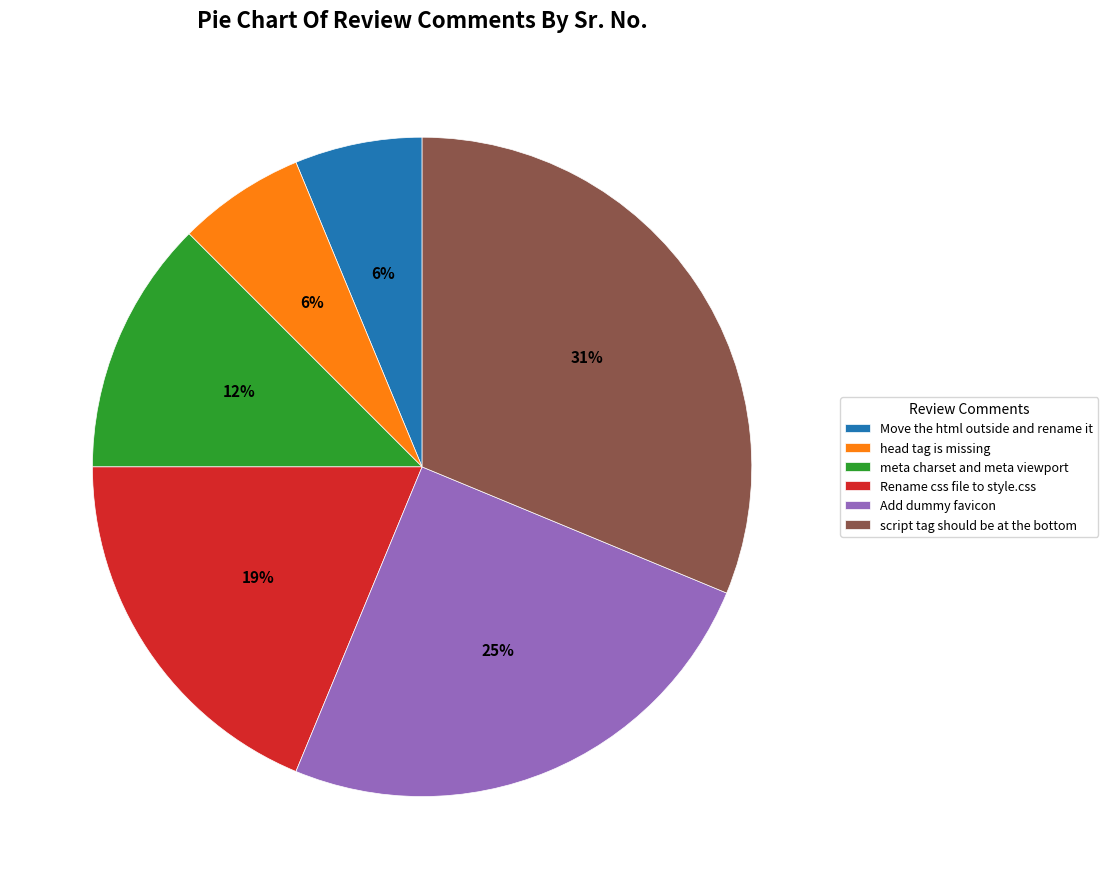

True or false: Add dummy favicon accounts for 25% of the total.

True